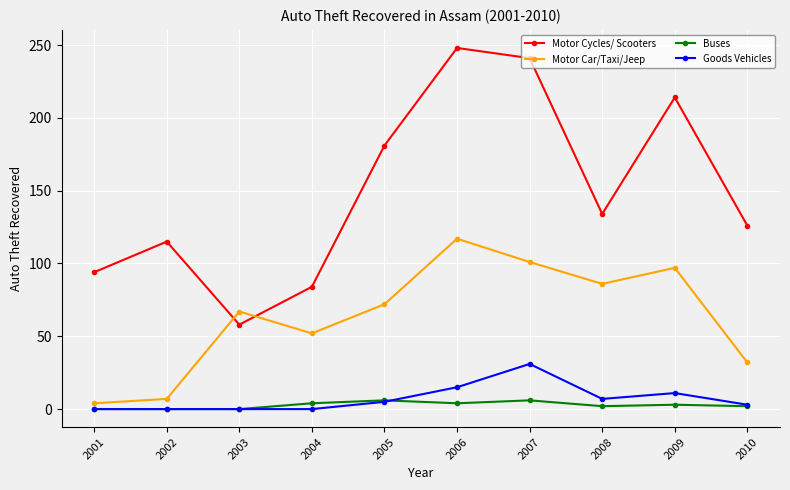

What is the maximum value shown in the chart?

248